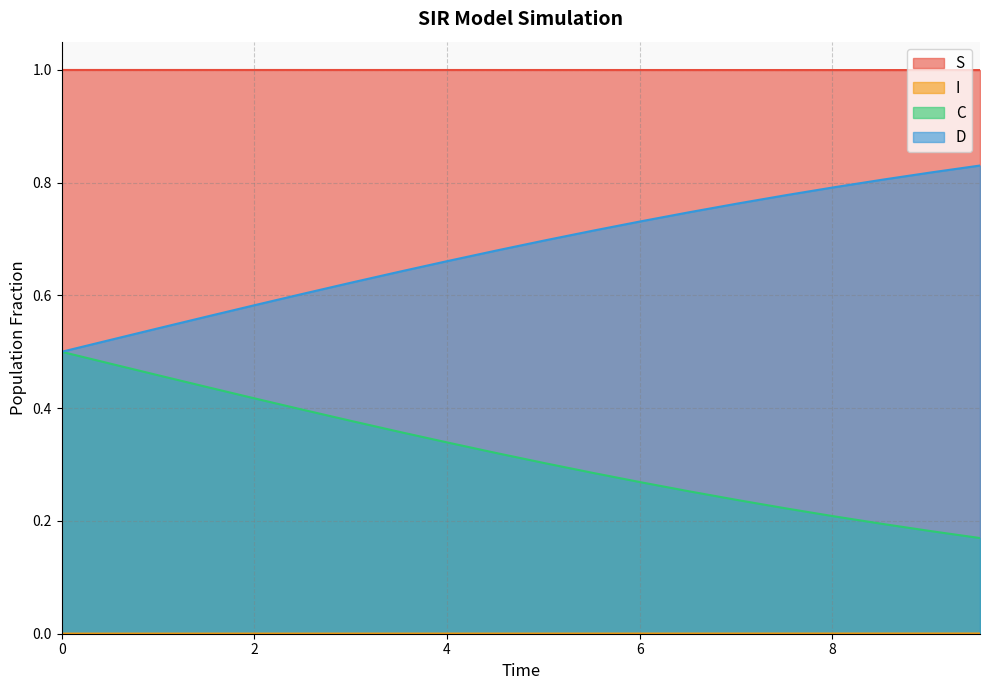

True or false: D and I intersect in this chart.

False